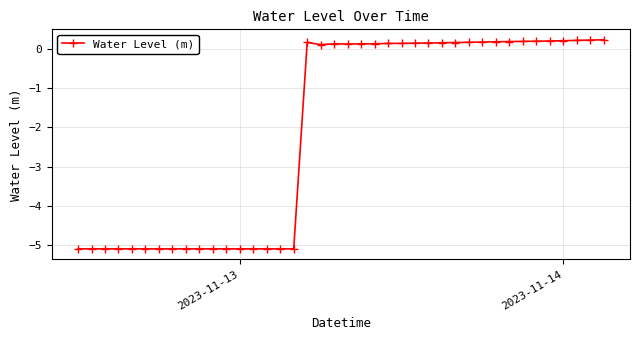

What is the difference between the maximum and minimum values?

5.3